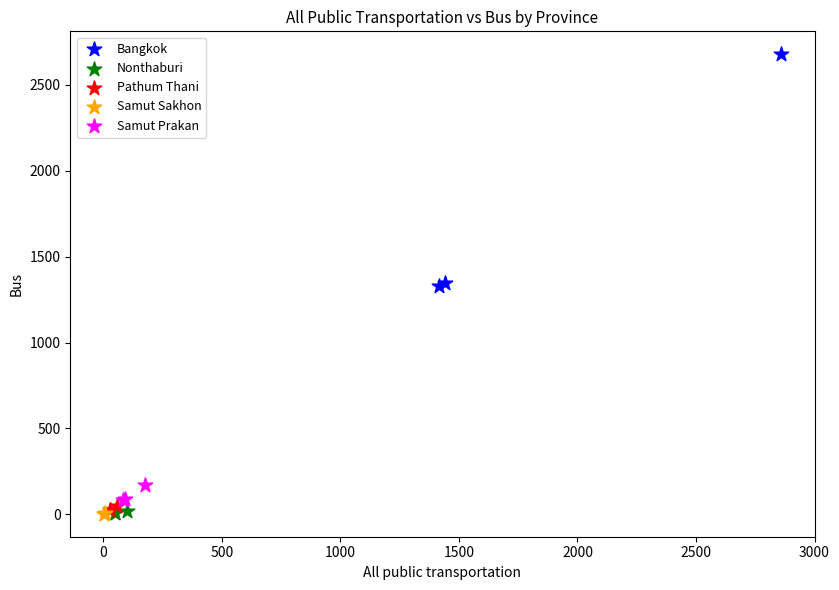

Which series has the widest spread of Y values?

Bangkok